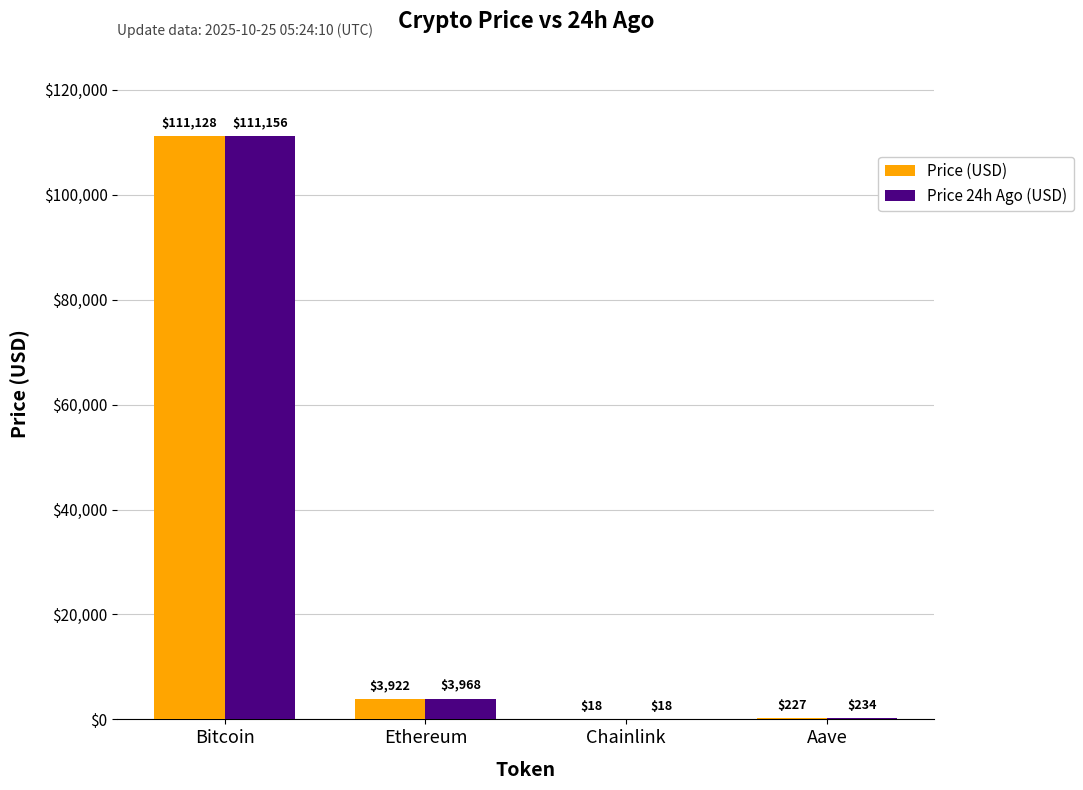

At which label does Price (USD) first exceed 3921?

Bitcoin